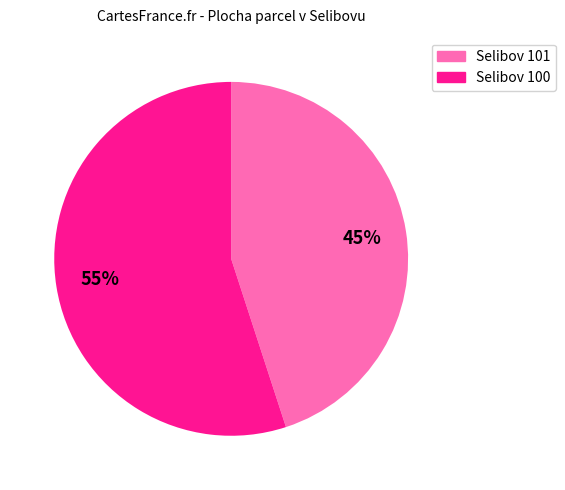

Between Selibov 101 and Selibov 100, which is larger?

Selibov 100